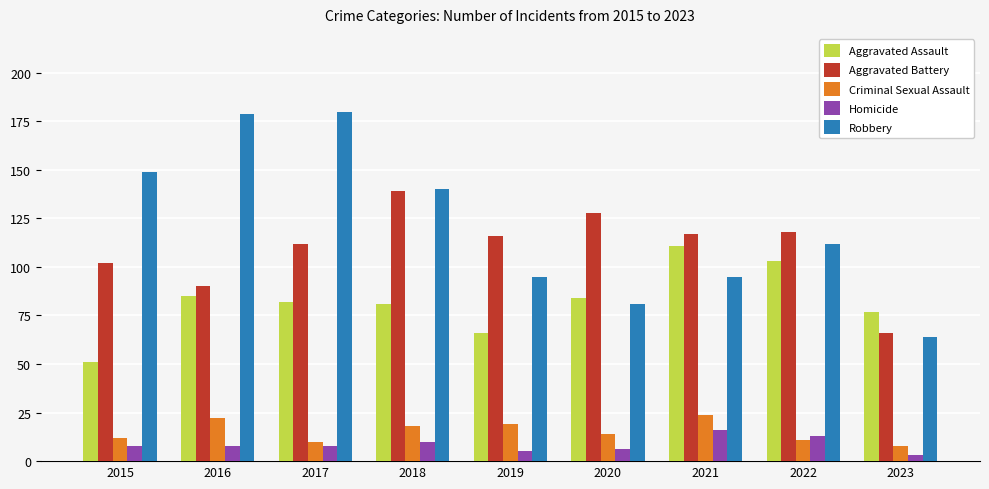

Is it true that Aggravated Battery equals 90 at 2016?

True